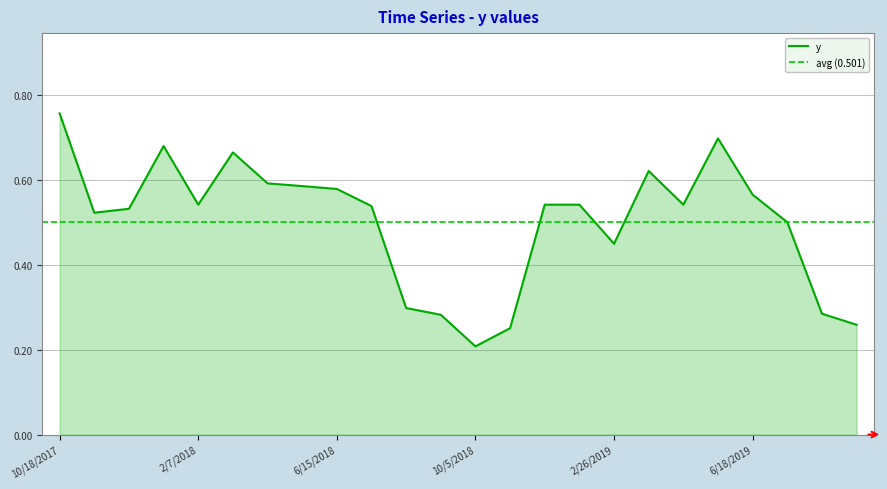

What is the value of the 24th point from the left?

0.3